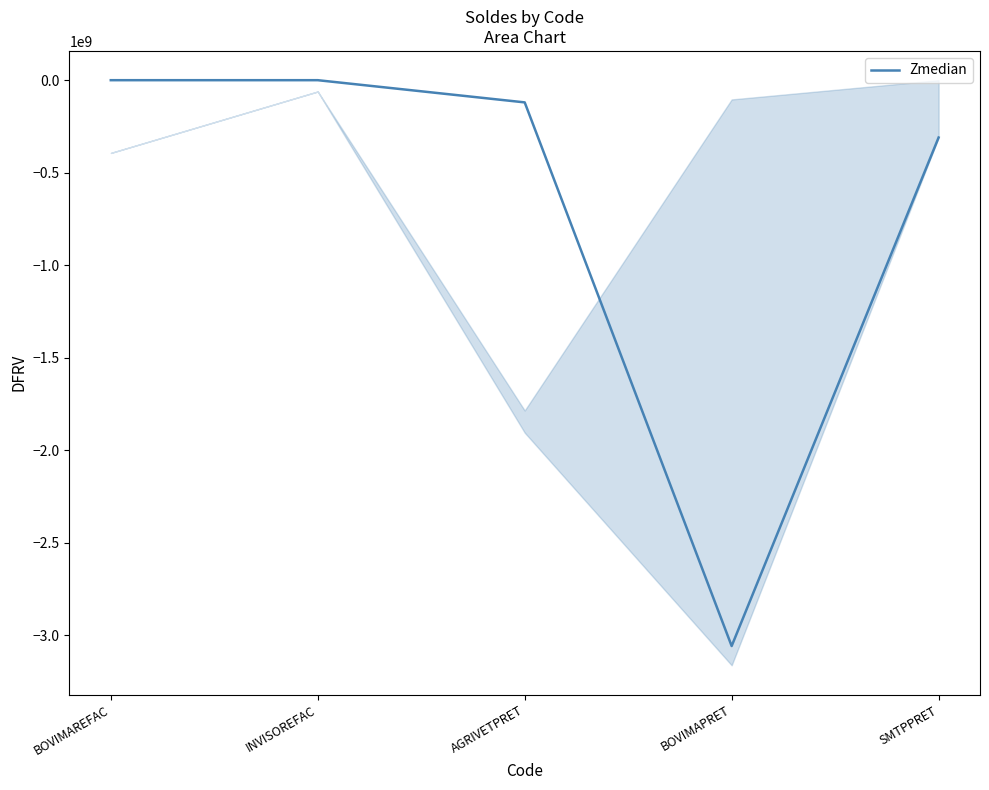

What position from the left is AGRIVETPRET?

3